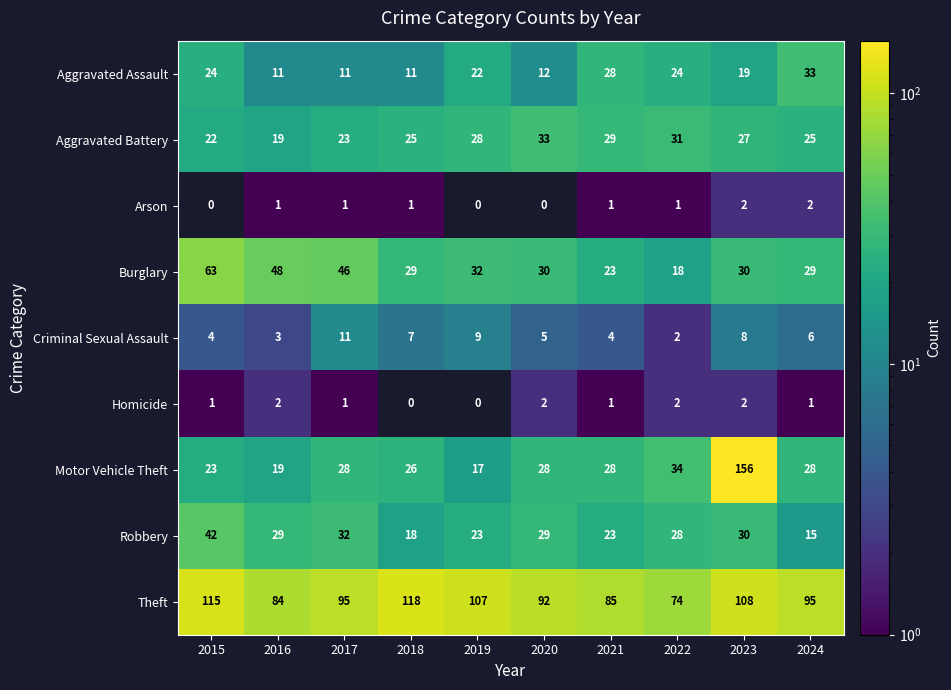

What is the difference between the Aggravated Battery values at 2018 and 2016?

6